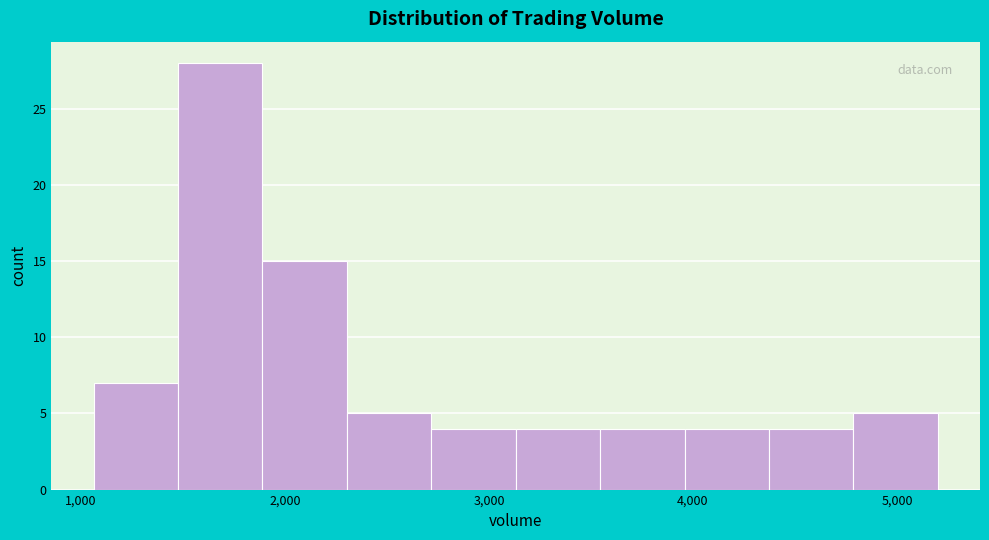

How tall is the bar that spans 4400 to 4800 on the x-axis? Neither the bar edges nor the heights are printed on the chart, so give them approximately, as read against the axes.

4